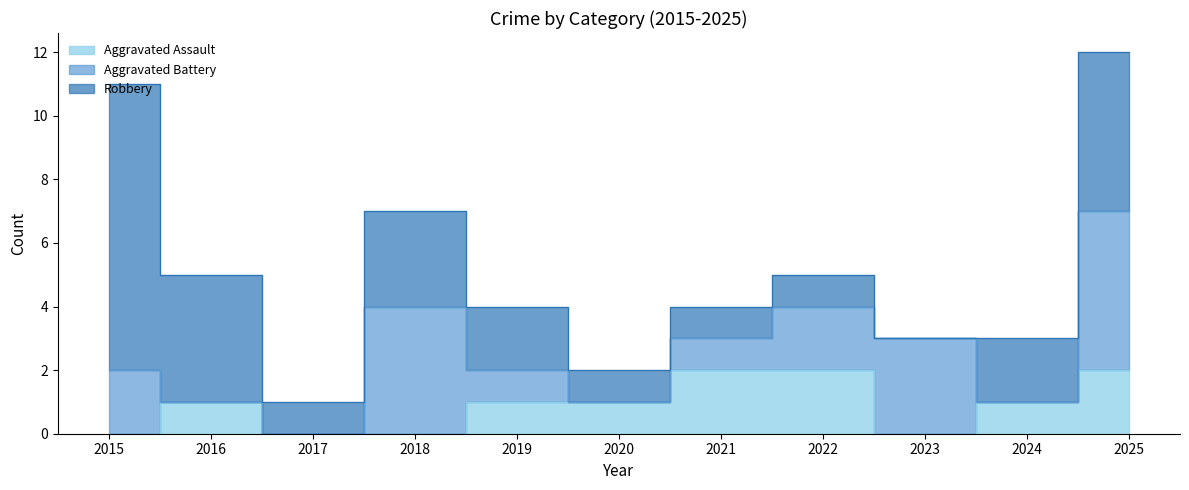

Is the value of Aggravated Battery at 2025 greater than the value of Robbery at 2018?

Yes